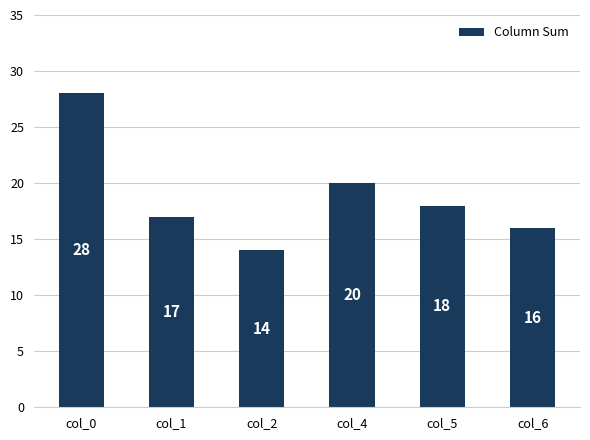

True or false: the data shows 28 at col_4.

False